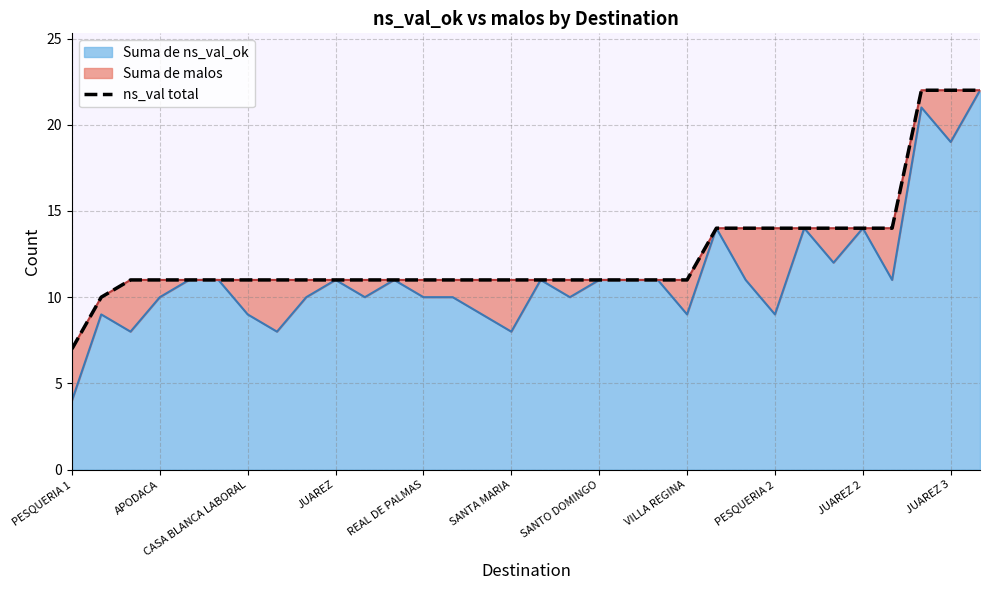

True or false: the data shows 11 at 13.

True